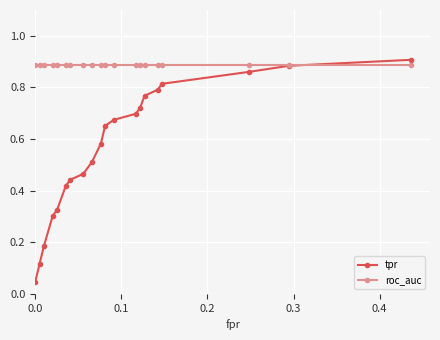

Which series ends up on top after the final intersection of roc_auc and tpr?

tpr